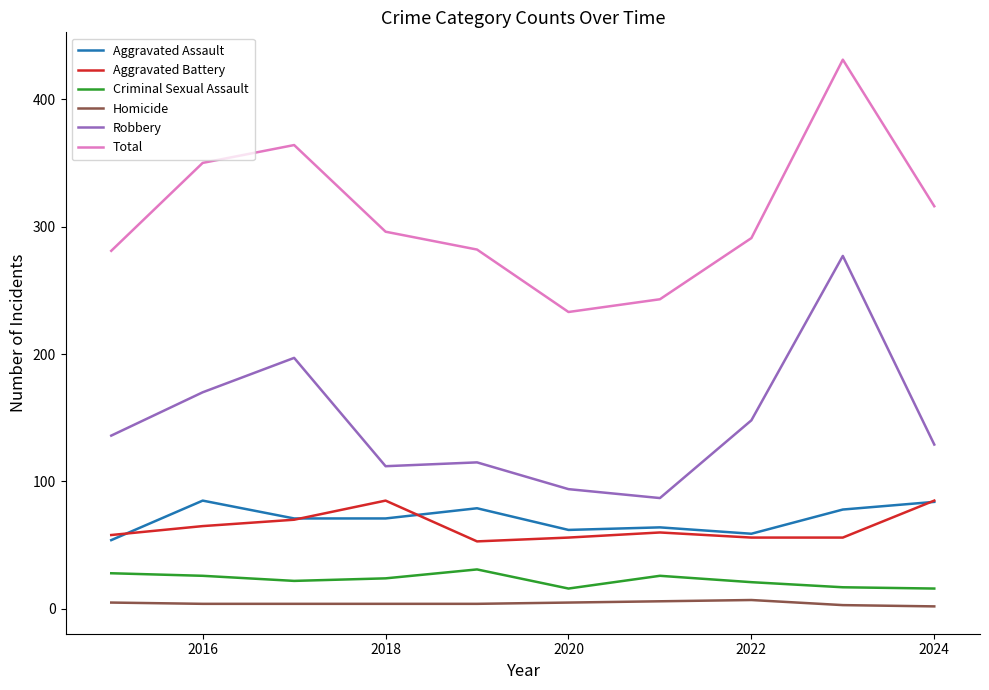

What is the minimum value for Criminal Sexual Assault?

16